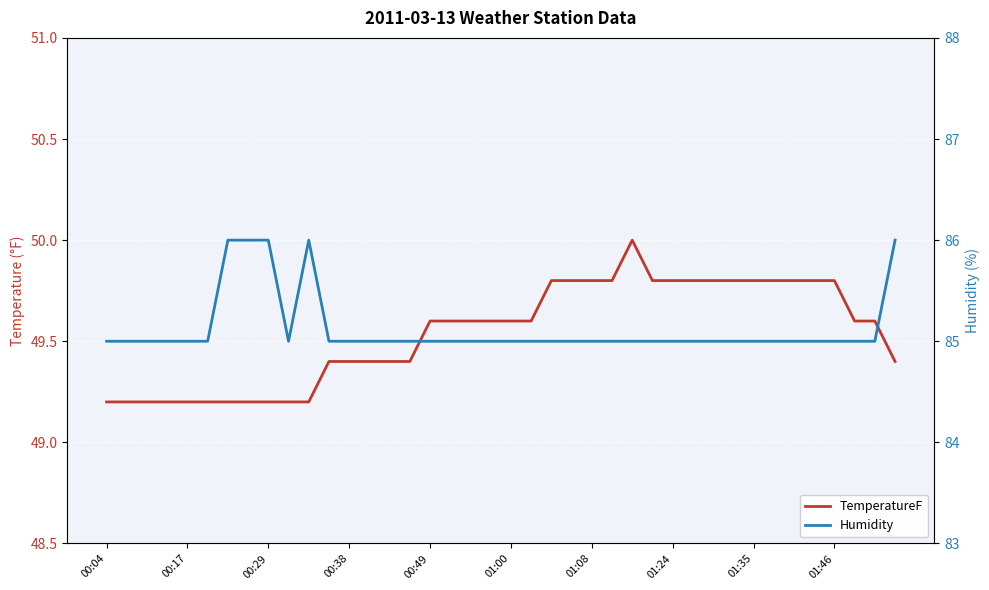

Which series has the largest total across all categories?

Humidity